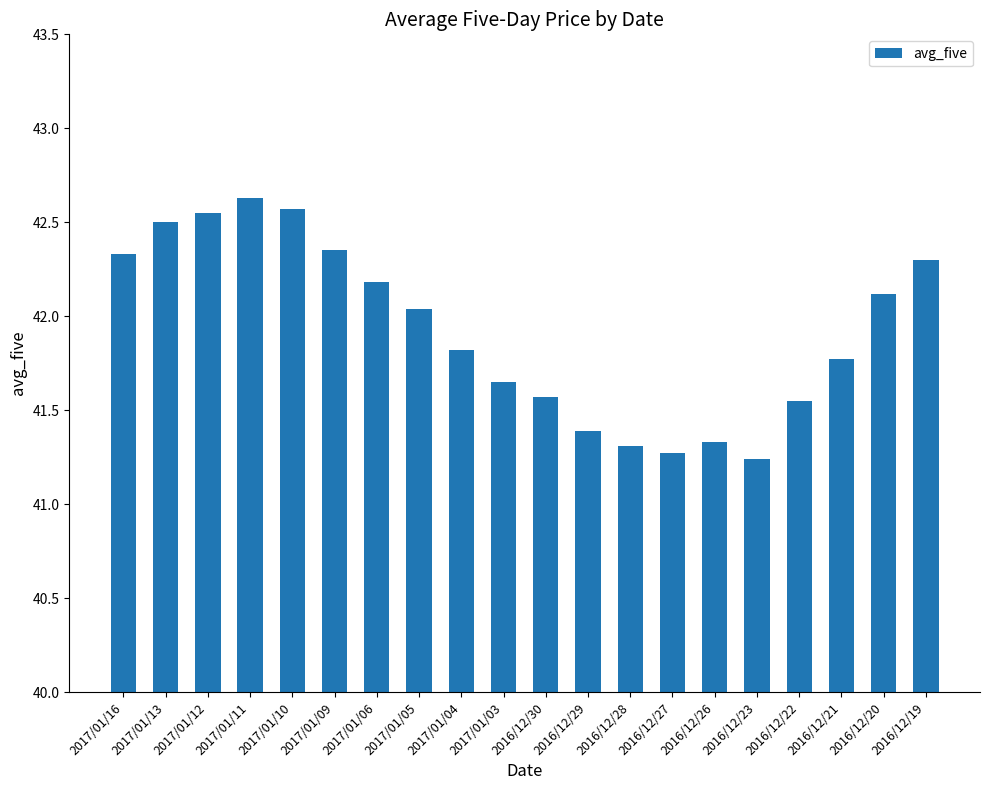

What is the label of the 6th bar from the left?

2017/01/09